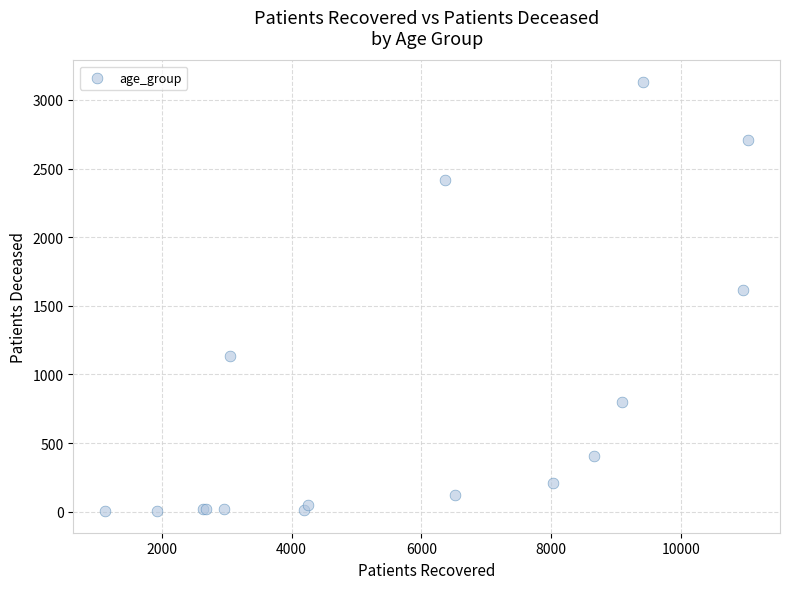

What Y value in the scatter plot is closest to 1567?

1613